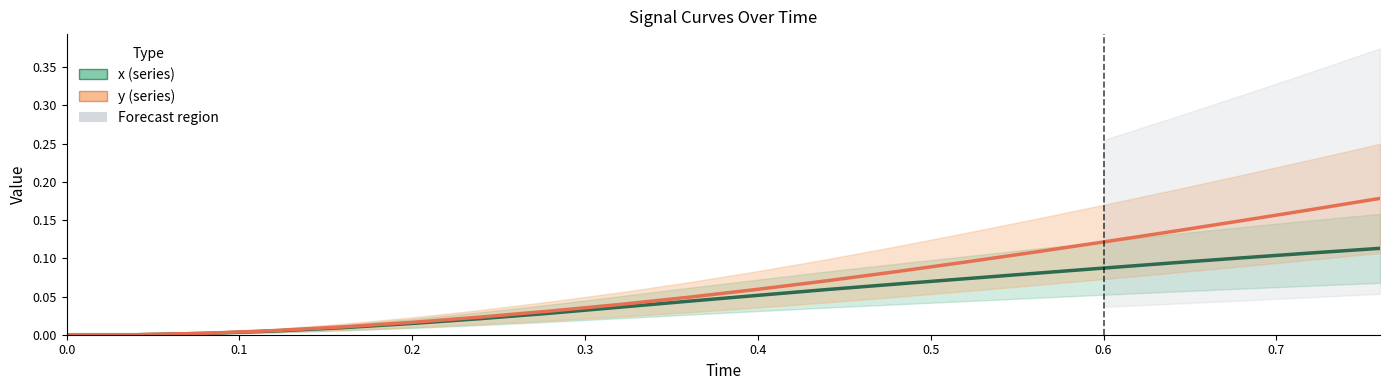

How many data points does each series have?

20